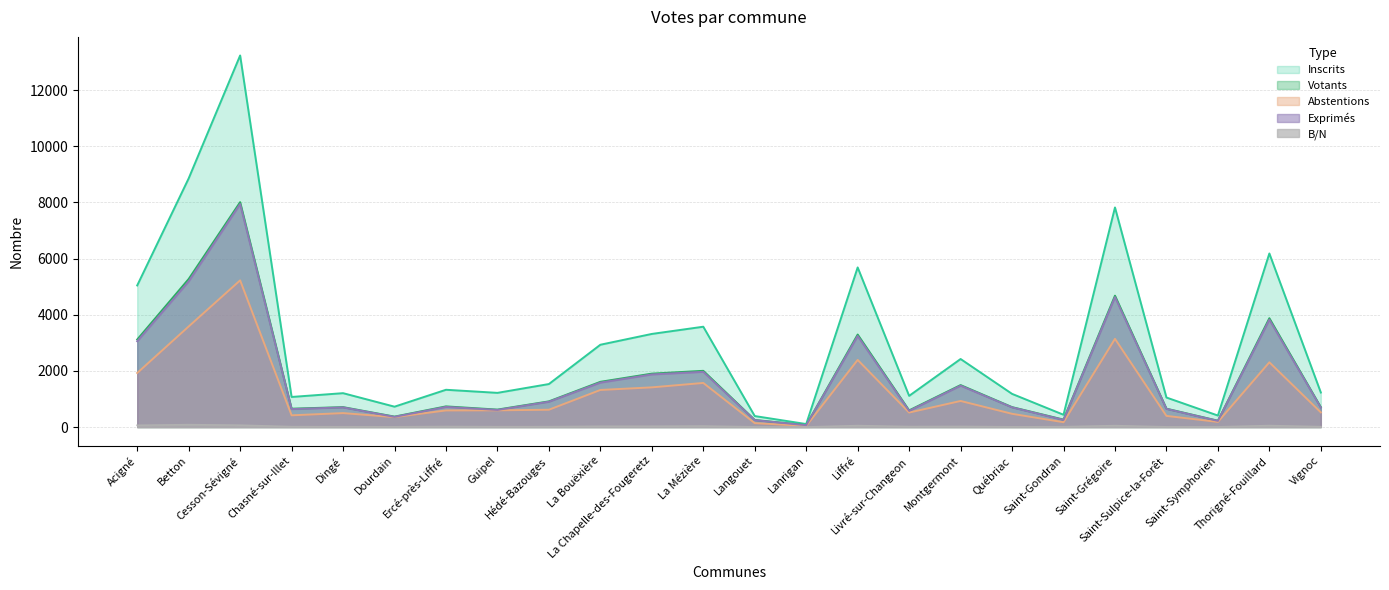

Which series has the largest total across all categories?

Inscrits